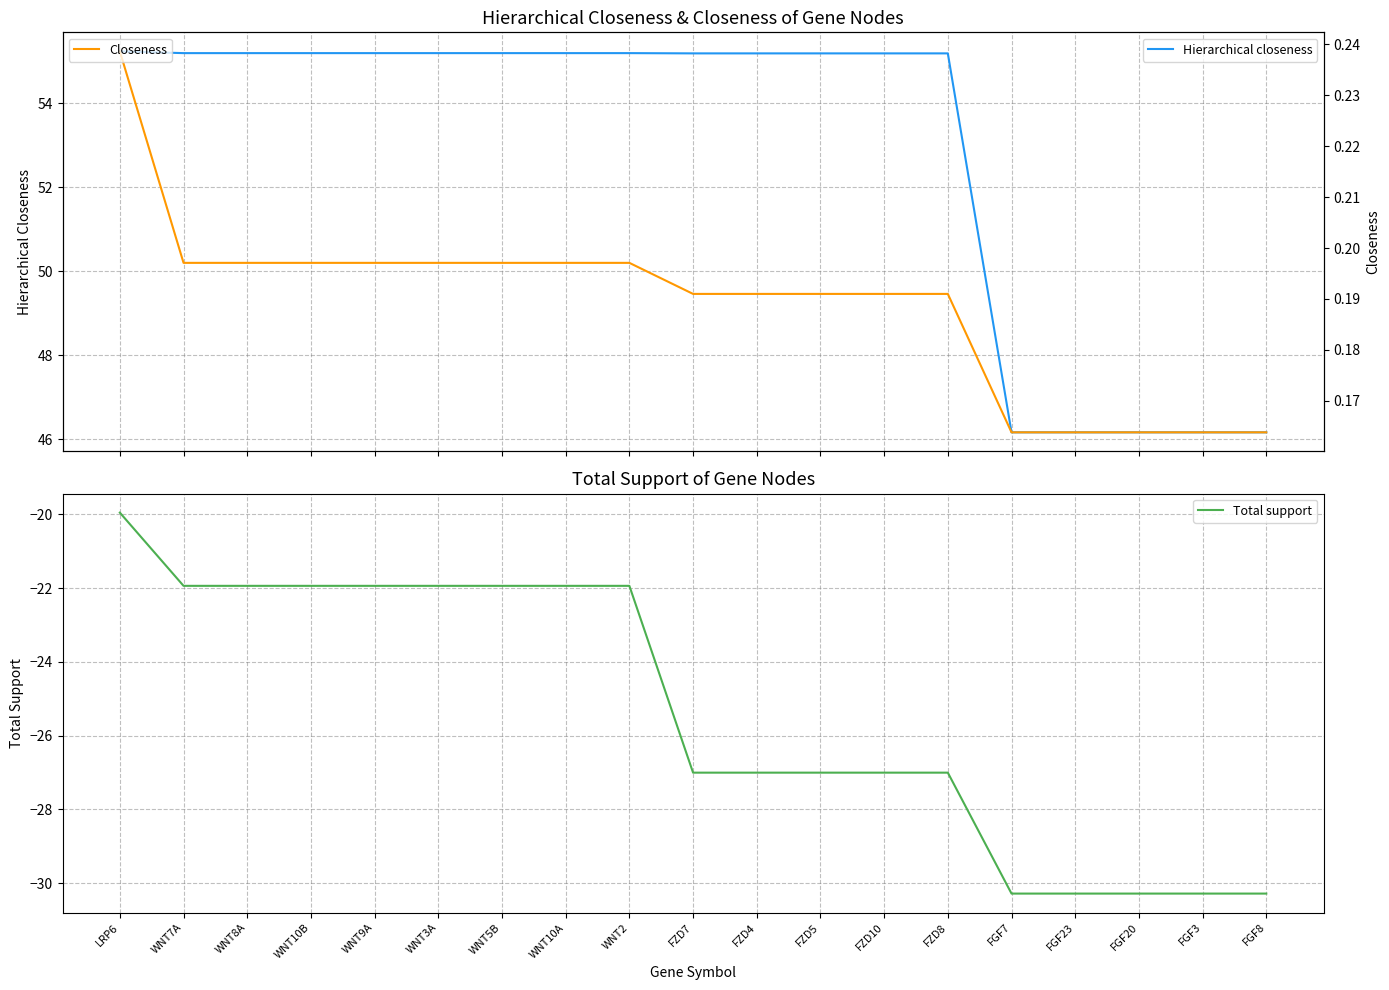

What is the spread (max minus min) of values at WNT9A?

77.1